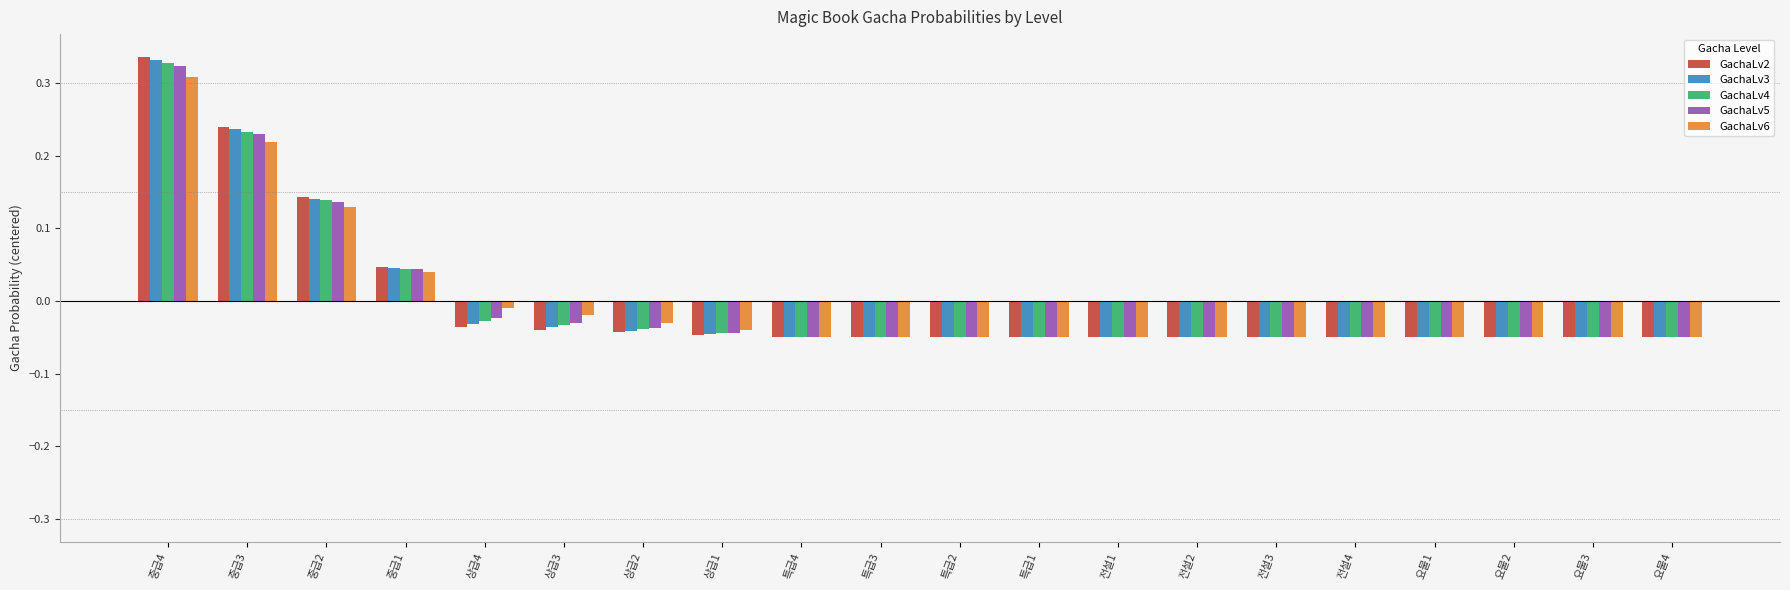

At which label is GachaLv5 closest to 0?

상급4